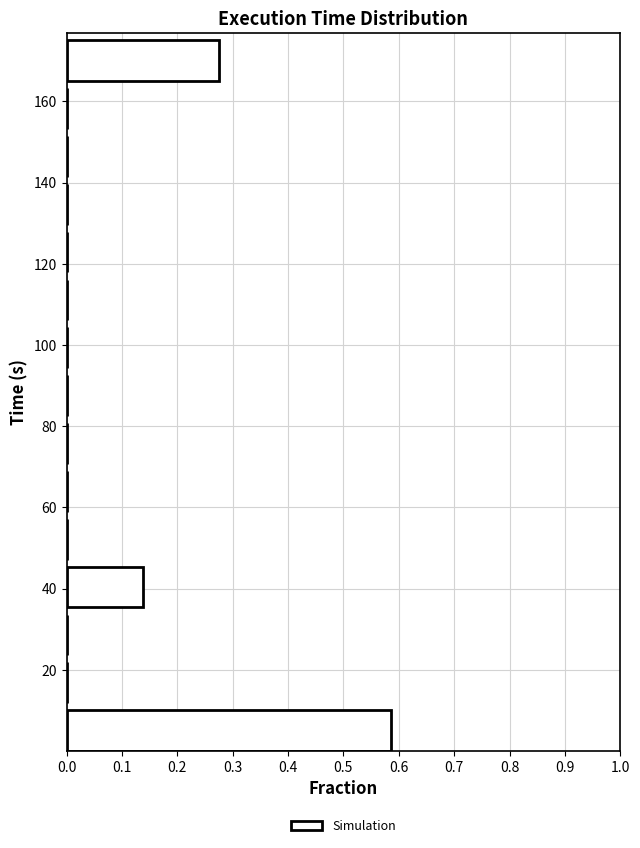

Over which range of the y-axis is the bar longest?

0 to 12